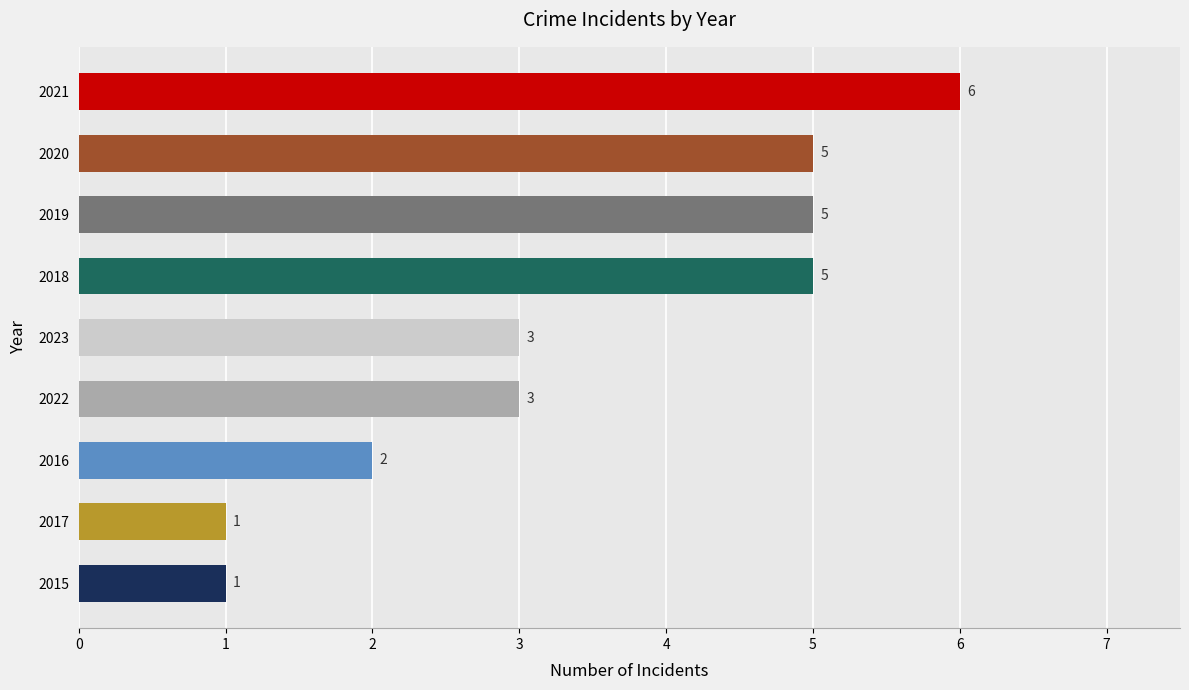

What is the difference between the second highest and second lowest values?

4